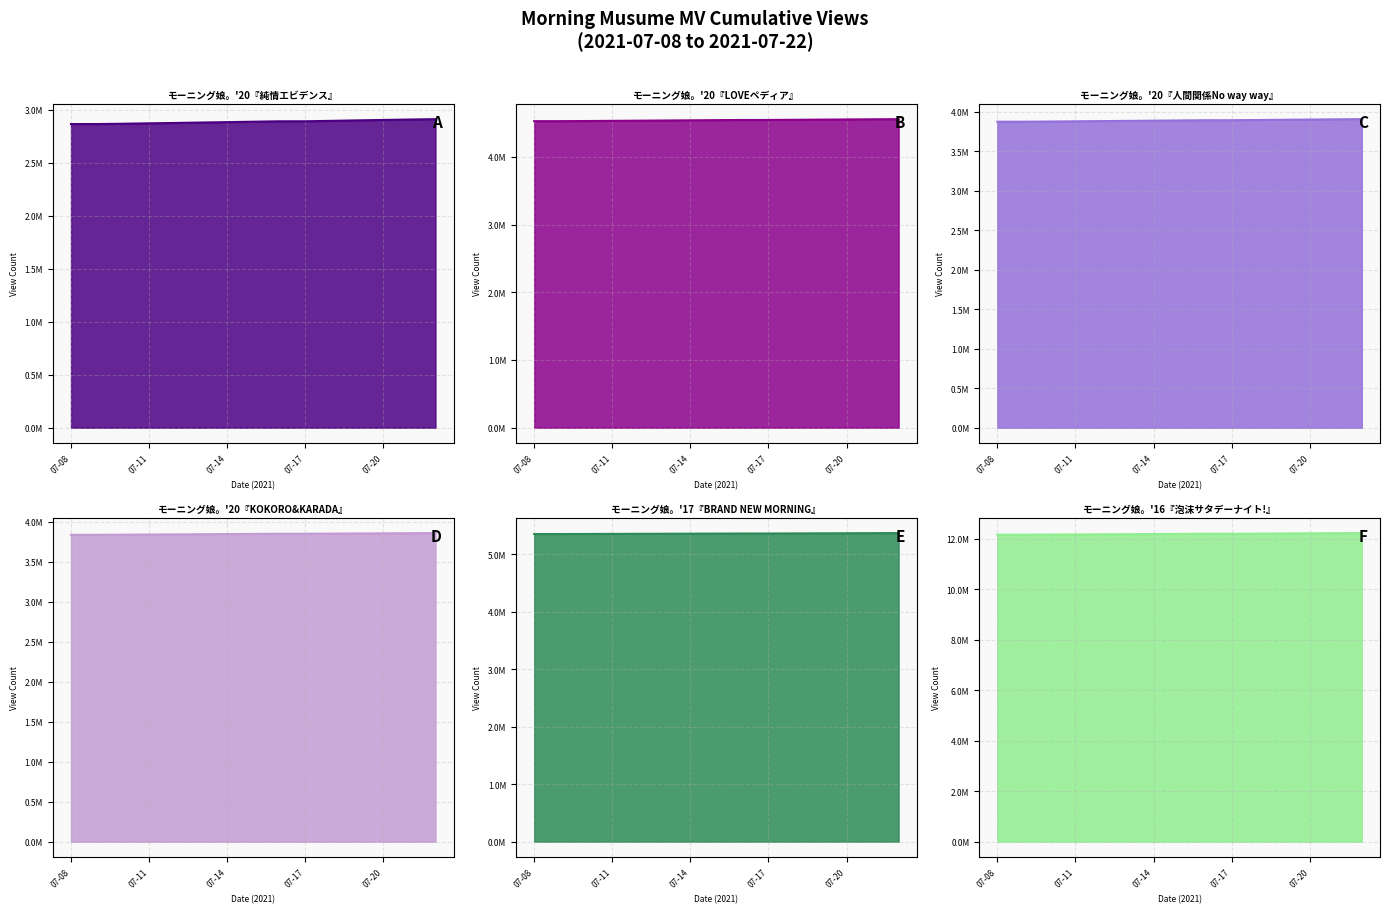

How many values in the モーニング娘。'17『BRAND NEW MORNING』 series exceed 5361842?

7